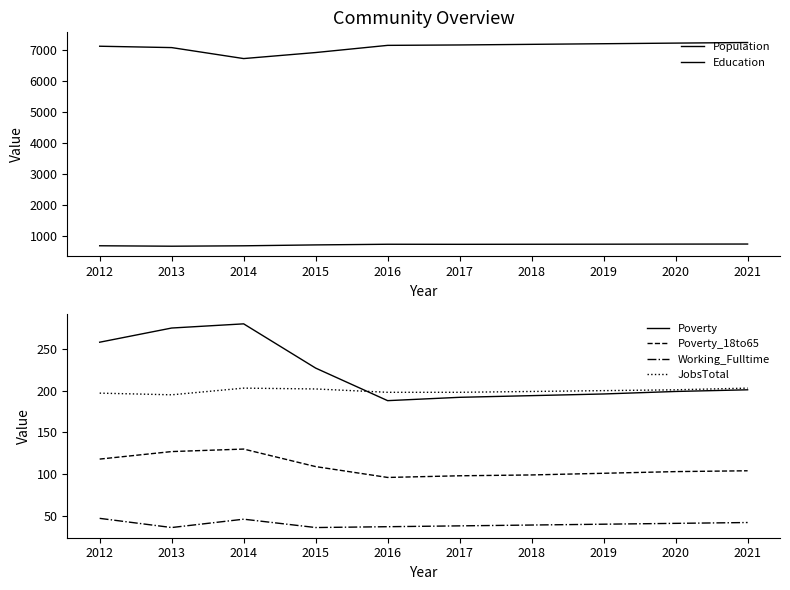

The value of Poverty at 2020 is 137. True or false?

False